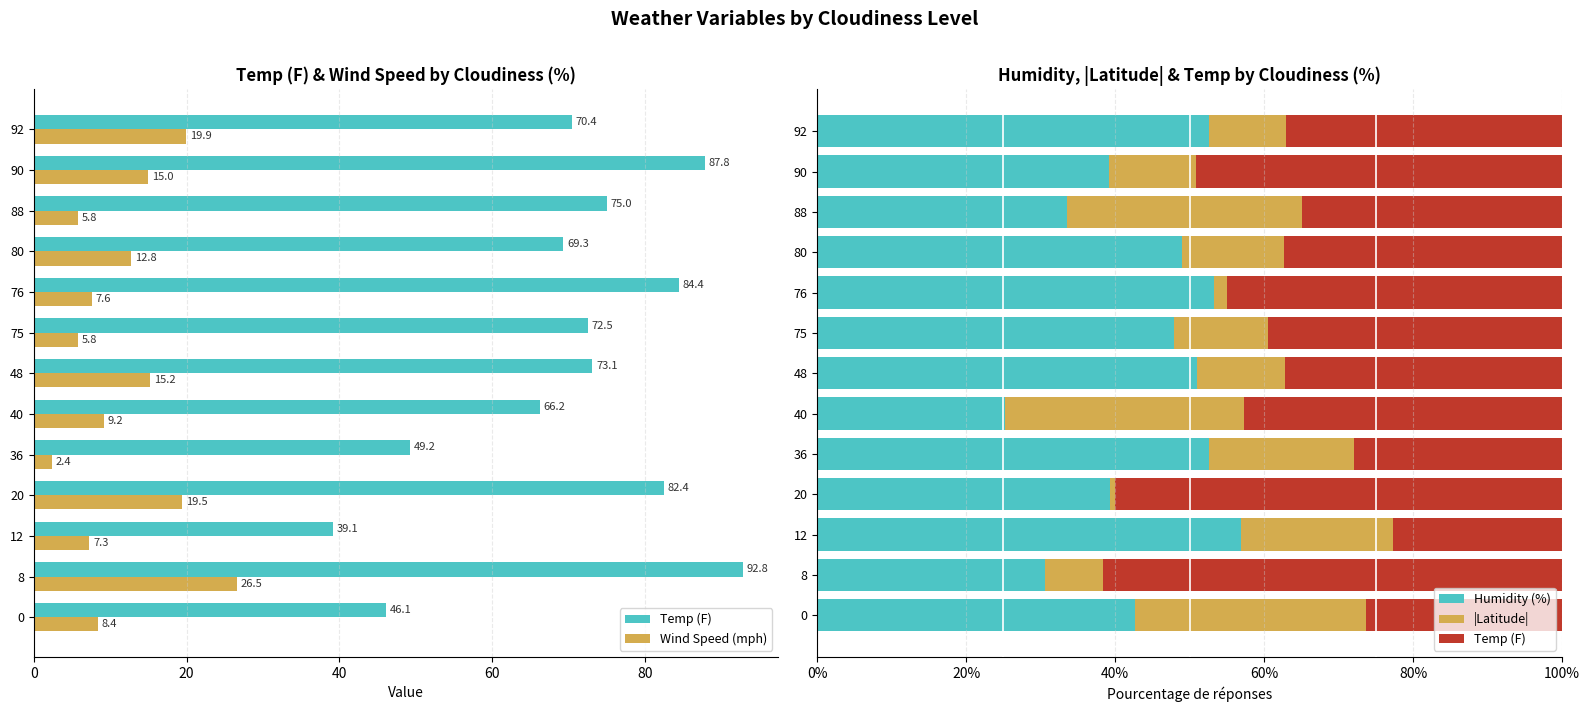

Reading left to right, transcribe all the data shown in this chart.

Temp (F): 26.3	61.7	22.7	60.1	27.9	42.7	37.2	39.5	45.0	37.3	35.0	49.2	37.1
Wind Speed (mph): 8.4	26.5	7.3	19.5	2.4	9.2	15.2	5.8	7.6	12.8	5.8	15.0	19.9
Humidity (%): 42.7	30.6	56.9	39.4	52.6	25.2	51.0	48.0	53.3	49.0	33.6	39.2	52.7
|Latitude|: 31.0	7.8	20.3	0.5	19.5	32.1	11.8	12.5	1.6	13.6	31.5	11.6	10.3